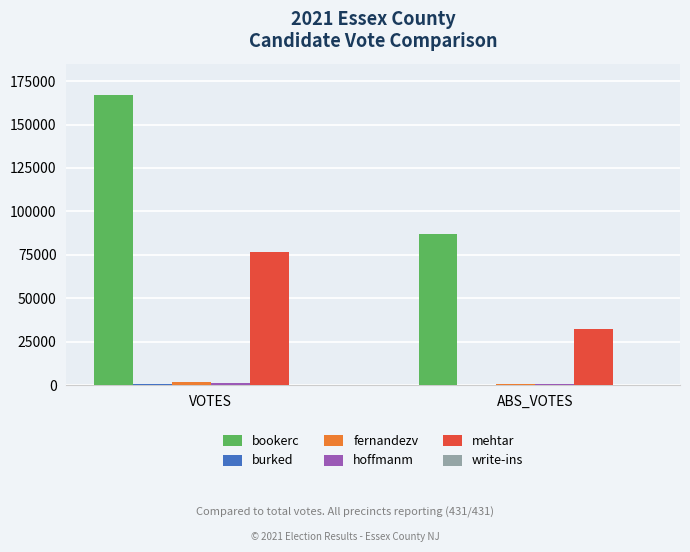

Which series changed the most between VOTES and ABS_VOTES?

bookerc